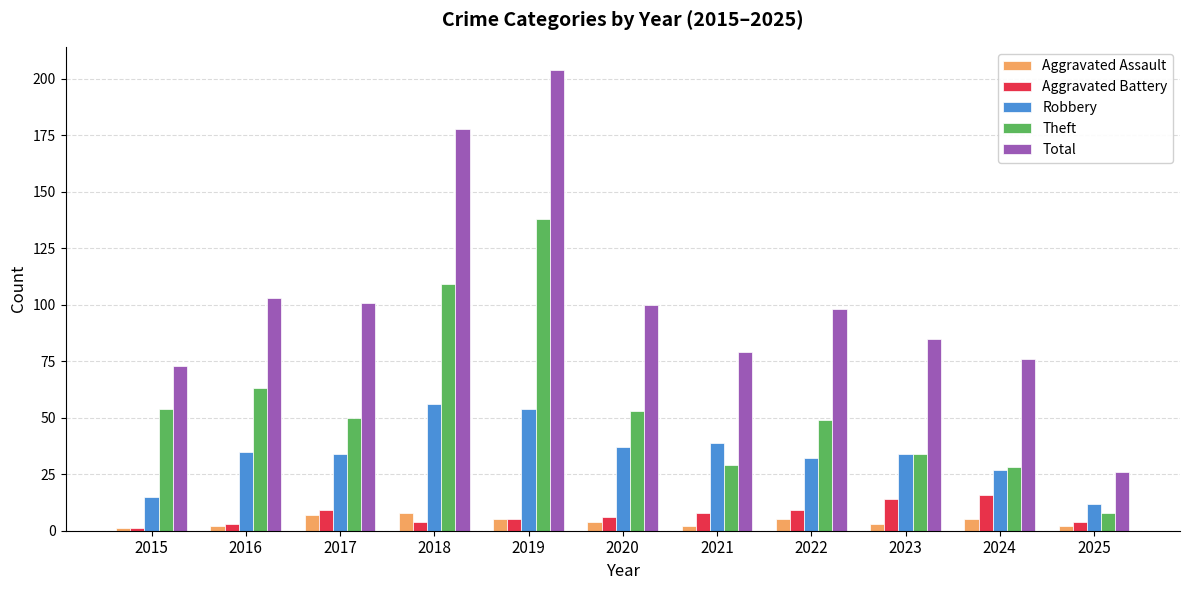

How many data points does each series have?

11